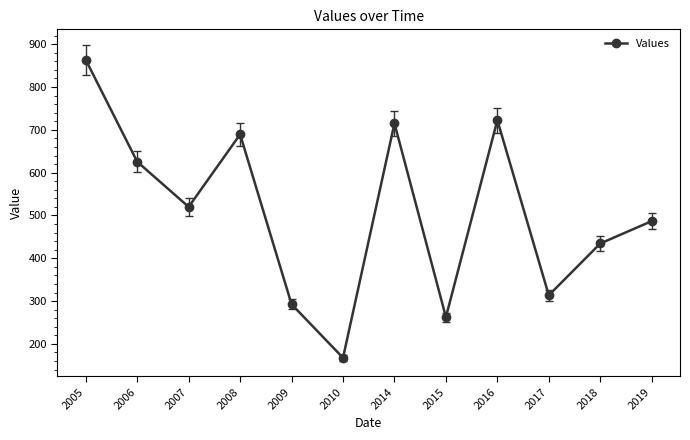

What is the average value?

507.8